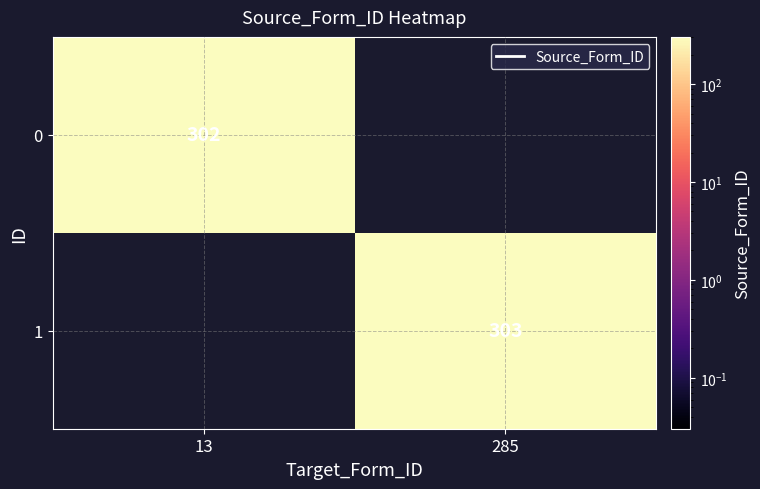

What is the minimum value shown in the chart?

302.0